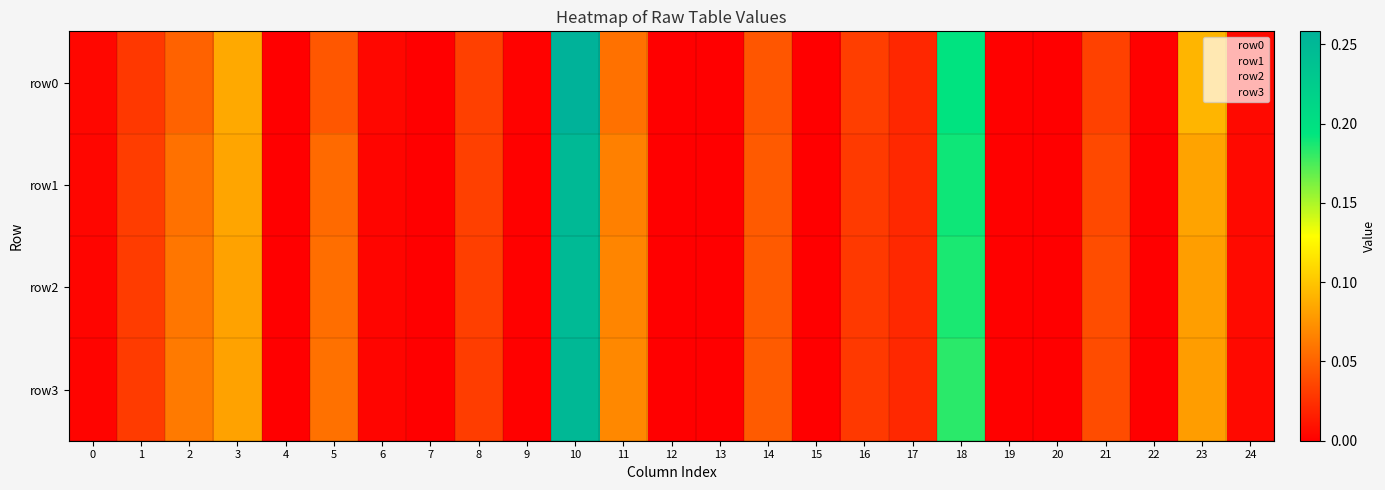

Which series has the largest total across all categories?

row3